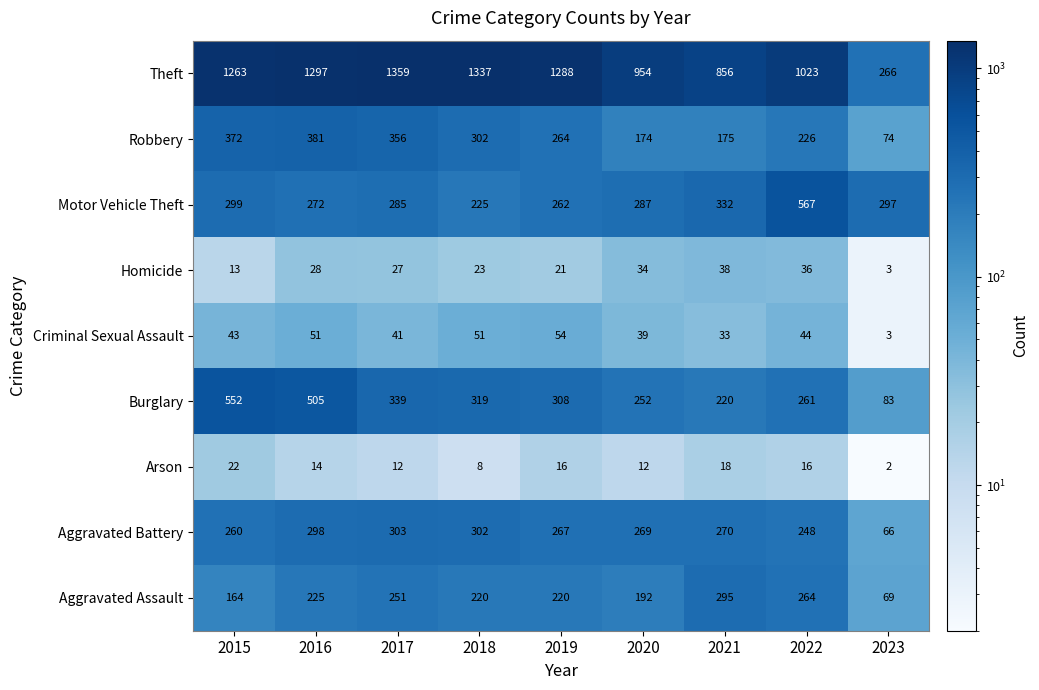

What is the difference between the Homicide values at 2017 and 2020?

7